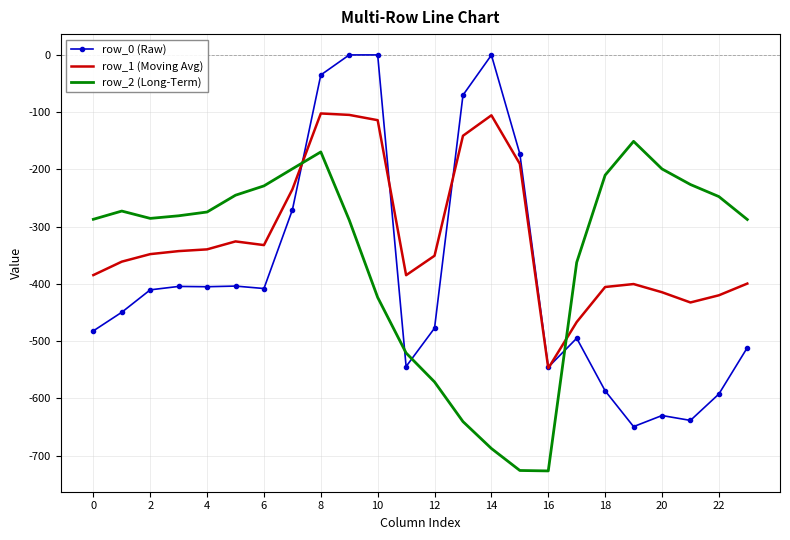

Which series has the widest spread of values?

row_0 (Raw)